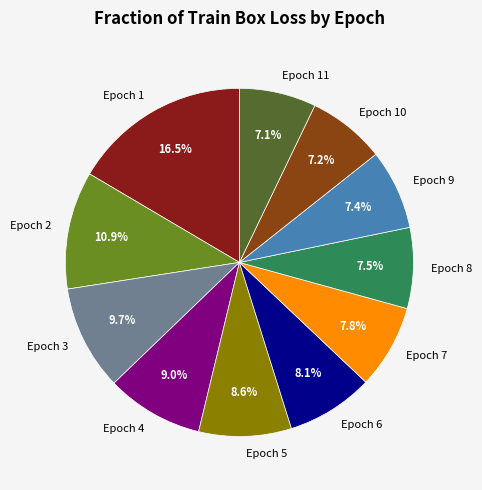

Which slice is the largest?

Epoch 1